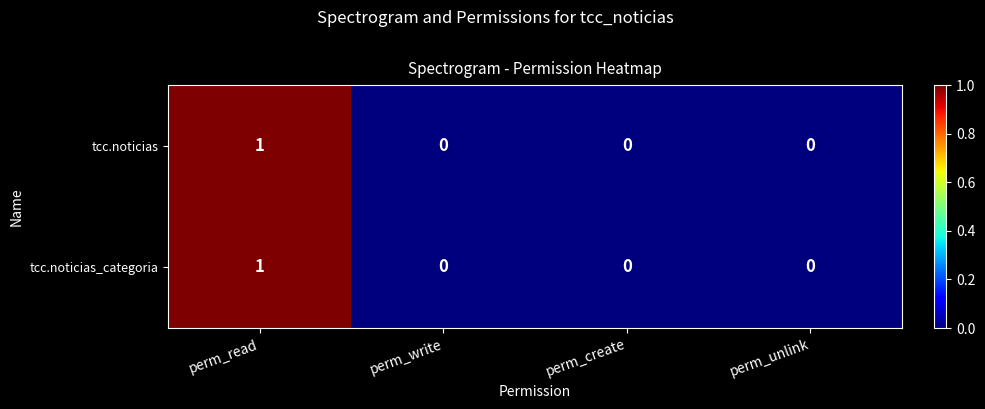

How many tcc.noticias values are between 0 and 1?

4